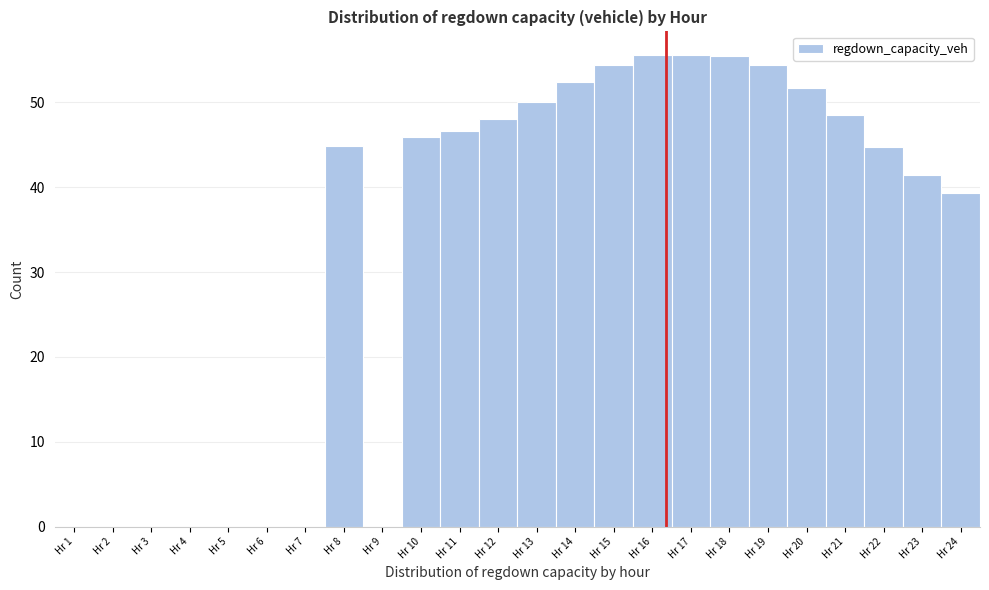

Reading left to right, list every bar in this chart as the range it spans on the x-axis followed by its height. The values are not printed on the chart, so give them approximately, as read against the axis.

0.5 to 1.5: 0
1.5 to 2.5: 0
2.5 to 3.5: 0
3.5 to 4.5: 0
4.5 to 5.5: 0
5.5 to 6.5: 0
6.5 to 7.5: 0
7.5 to 8.5: 45
8.5 to 9.5: 0
9.5 to 10.5: 46
10.5 to 11.5: 47
11.5 to 12.5: 48
12.5 to 13.5: 50
13.5 to 14.5: 52
14.5 to 15.5: 54
15.5 to 16.5: 56
16.5 to 17.5: 56
17.5 to 18.5: 55
18.5 to 19.5: 54
19.5 to 20.5: 52
20.5 to 21.5: 48
21.5 to 22.5: 45
22.5 to 23.5: 41
23.5 to 24.5: 39